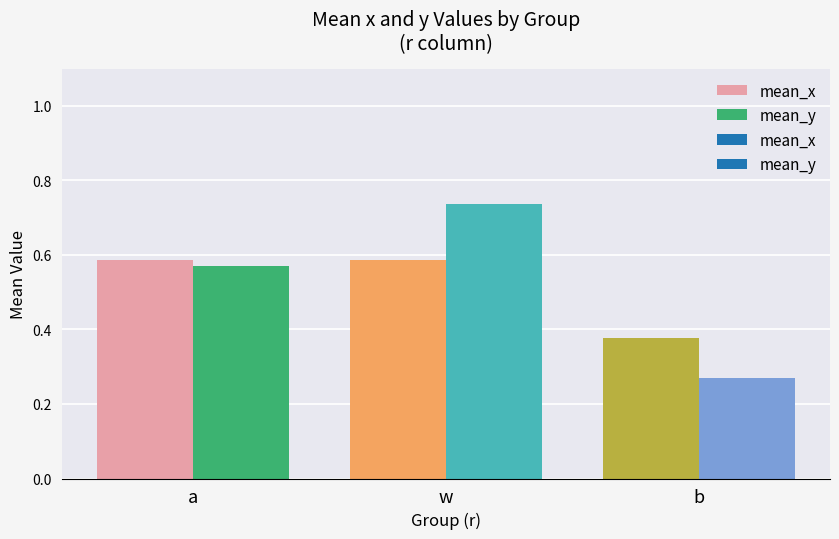

What position from the left is b?

3